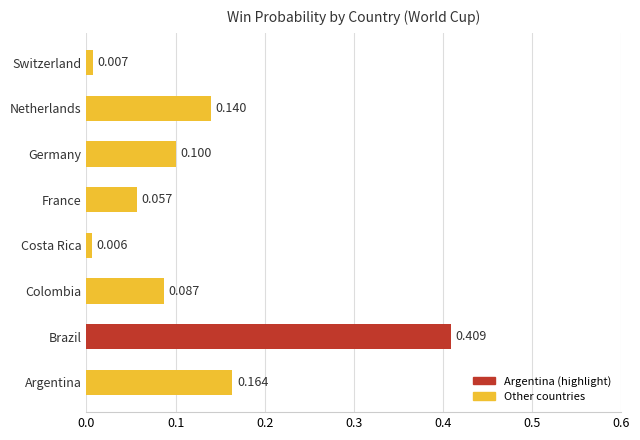

Between Germany and France, which is larger?

Germany